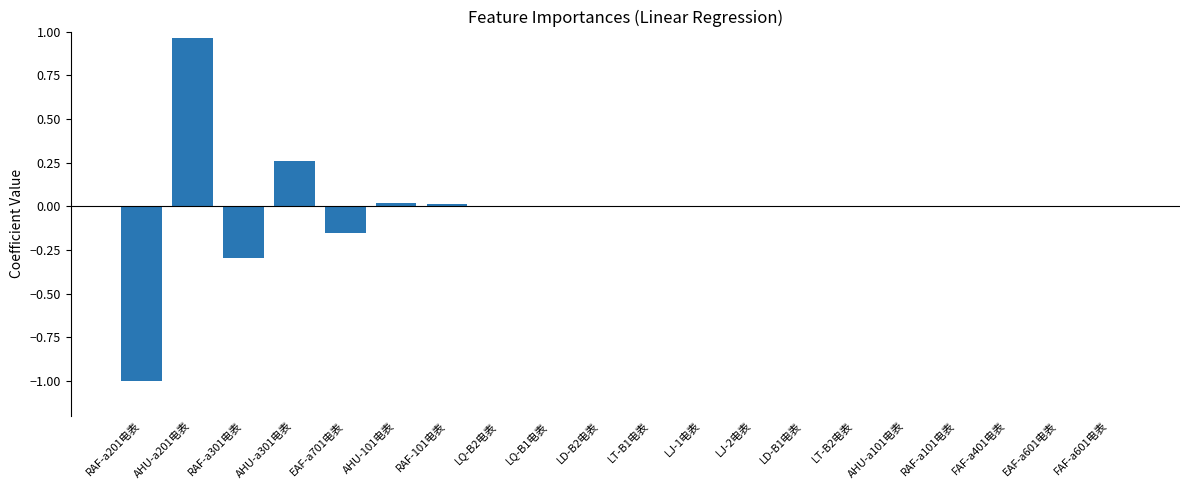

What is the change in value from RAF-a301电表 to EAF-a701电表?

+0.1